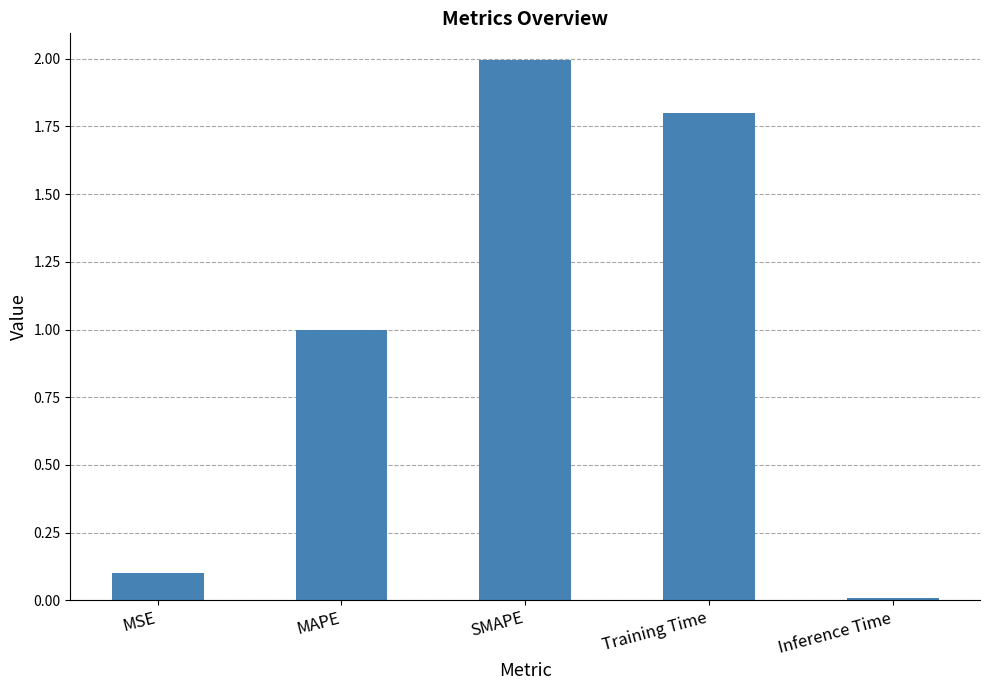

What is the approximate value at Training Time?

1.8